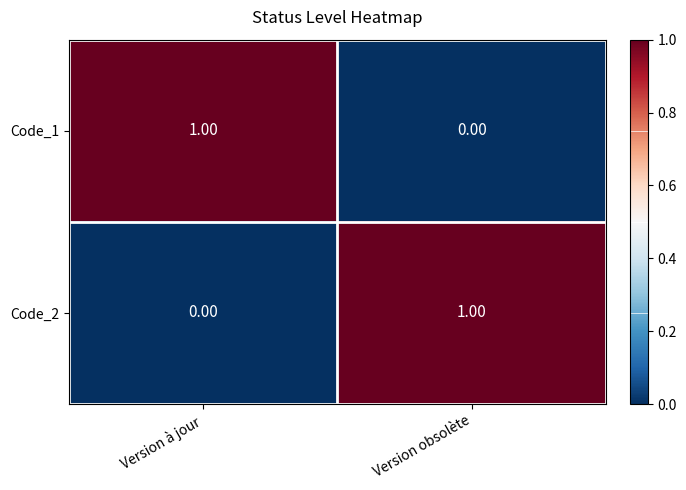

At which label is Code_2 closest to 0?

Version à jour